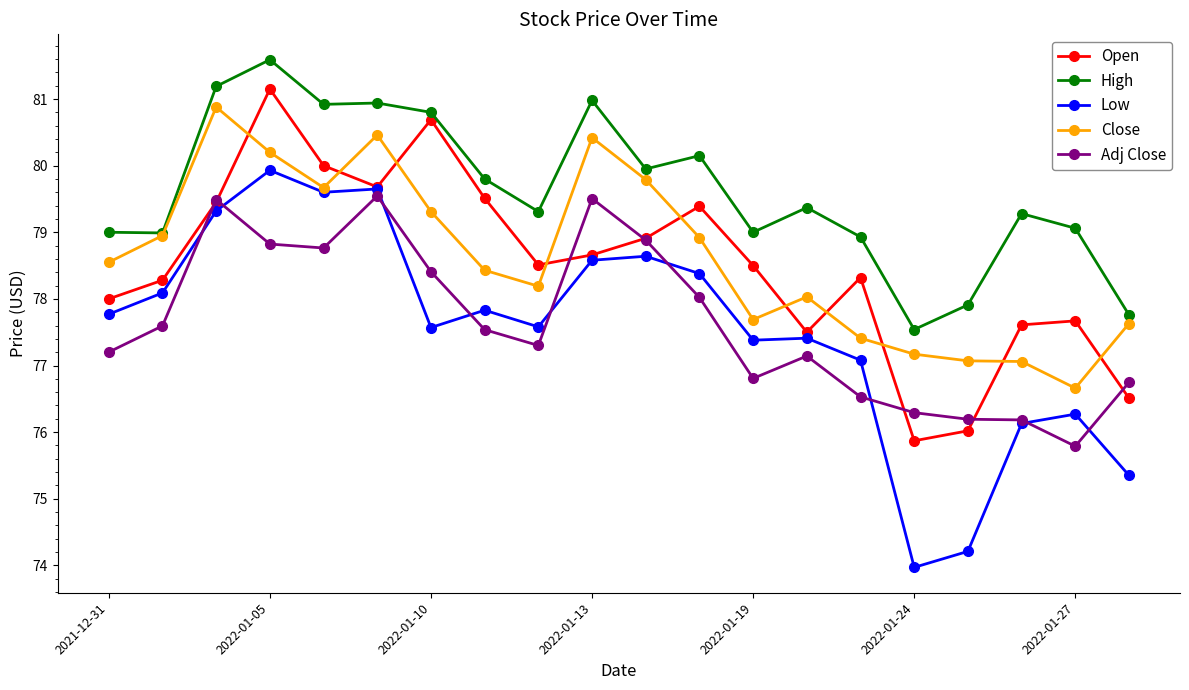

What is the maximum value shown in the chart?

81.6